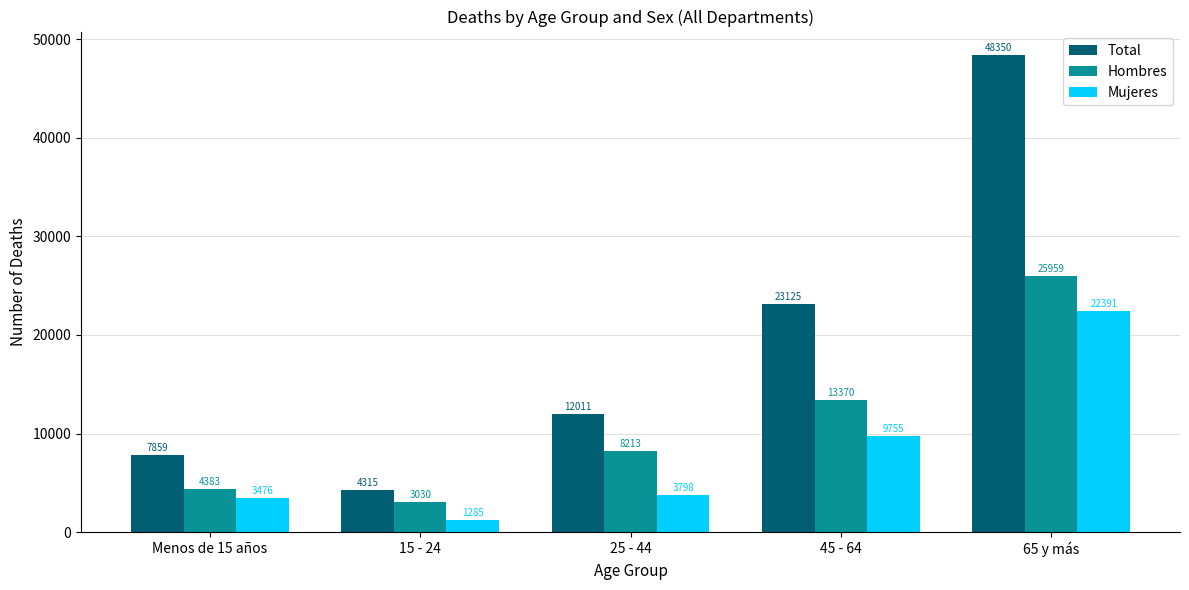

At which label is Hombres closest to 14494?

45 - 64